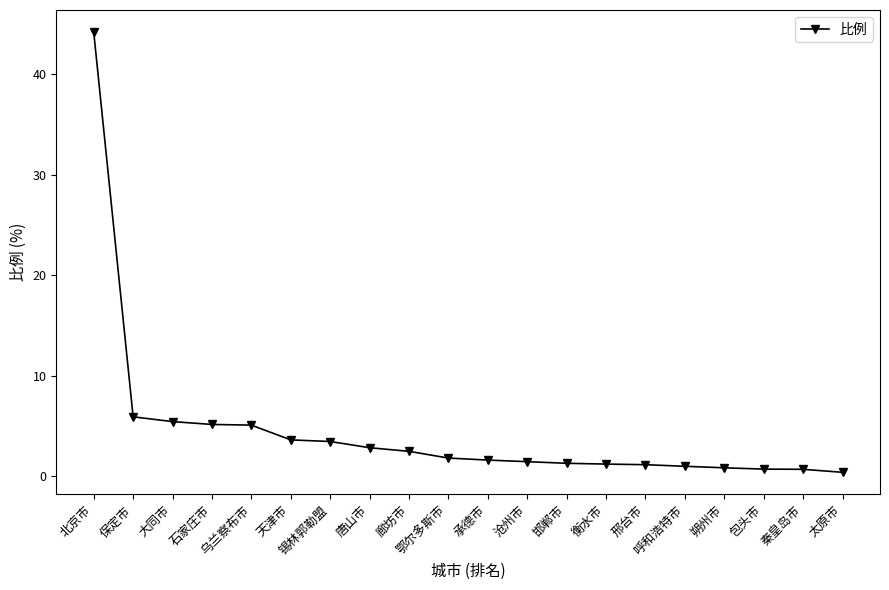

What is the difference between the maximum and minimum values?

43.9